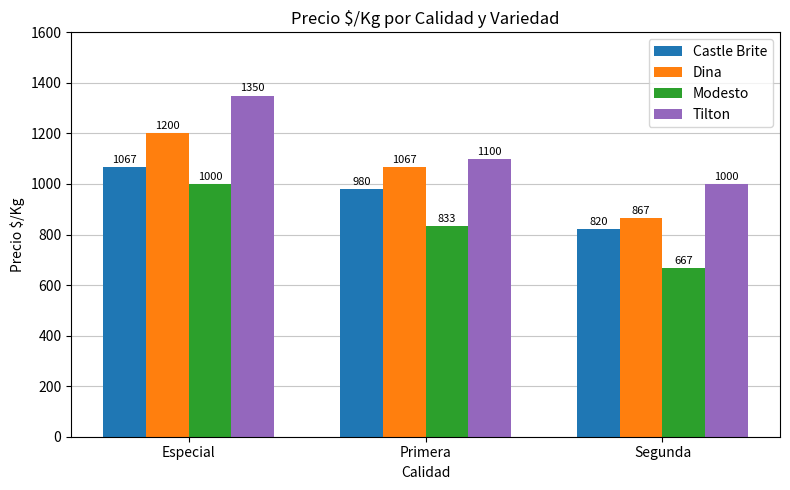

The Dina series shows 867 at Segunda. True or false?

True